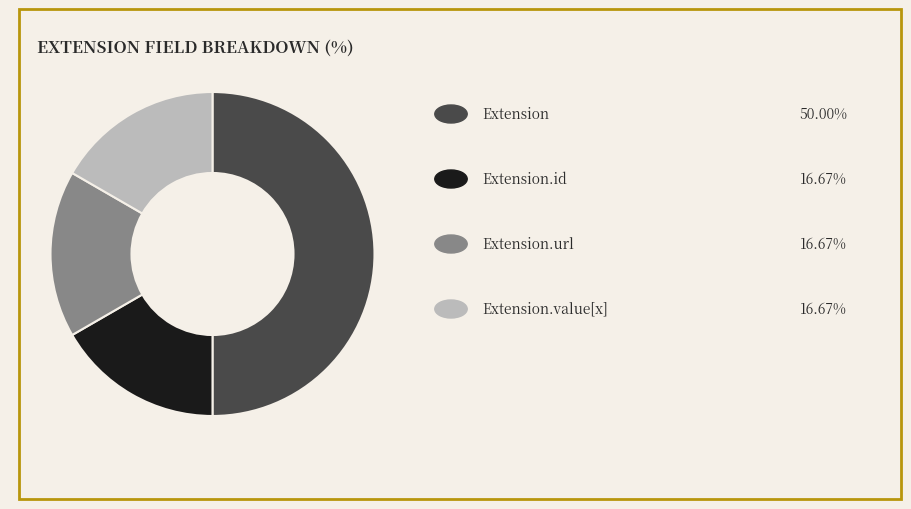

How many segments does this pie chart have?

4